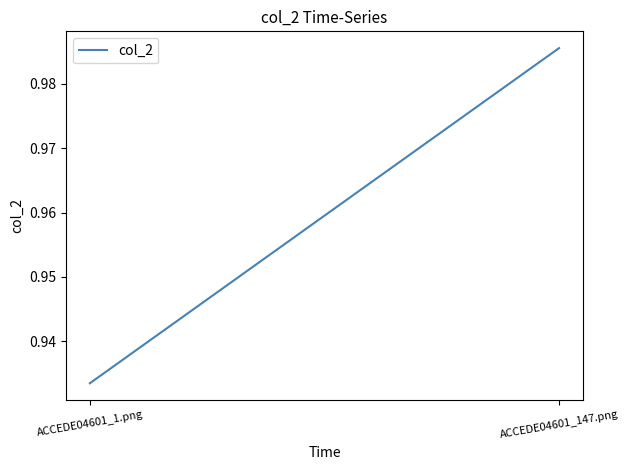

The value at ACCEDE04601_1.png is 1.6. True or false?

False